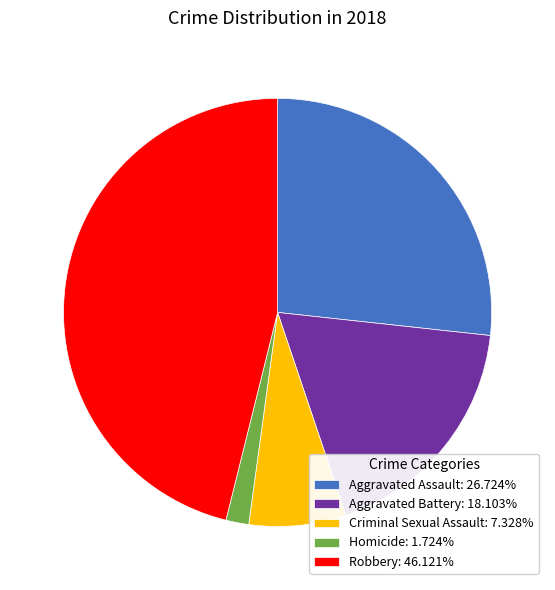

Is the sum of Criminal Sexual Assault: 7.328% and Homicide: 1.724% greater than half?

No